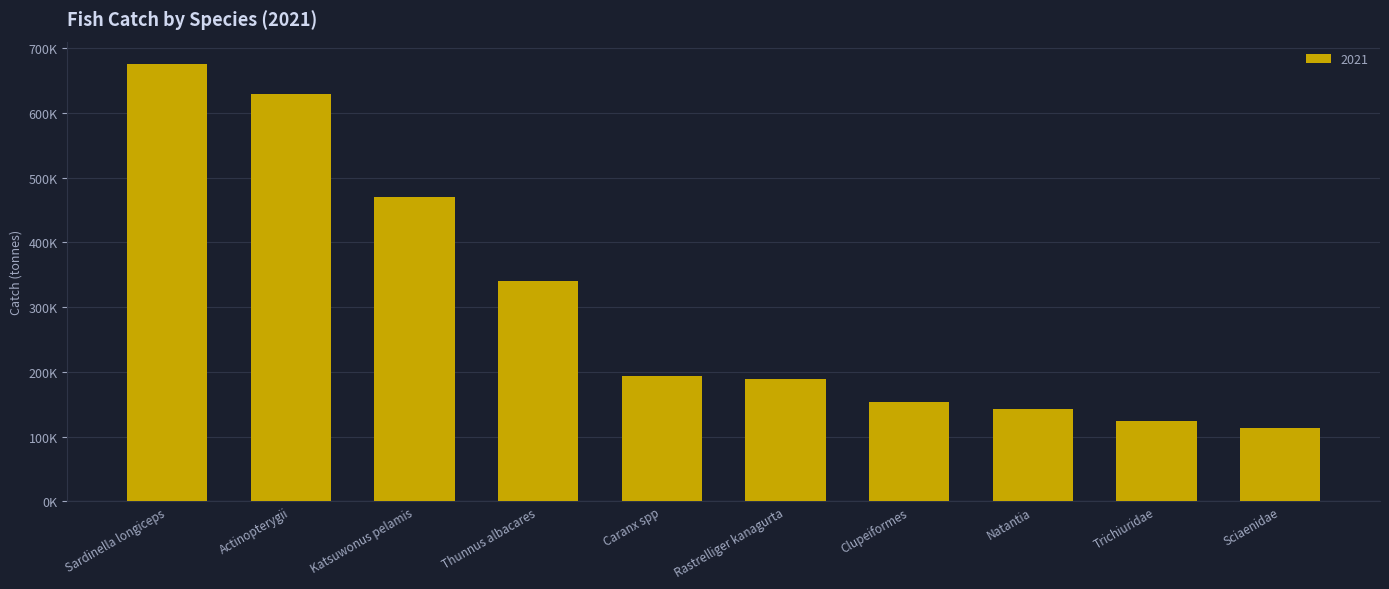

Are the bars horizontal?

No